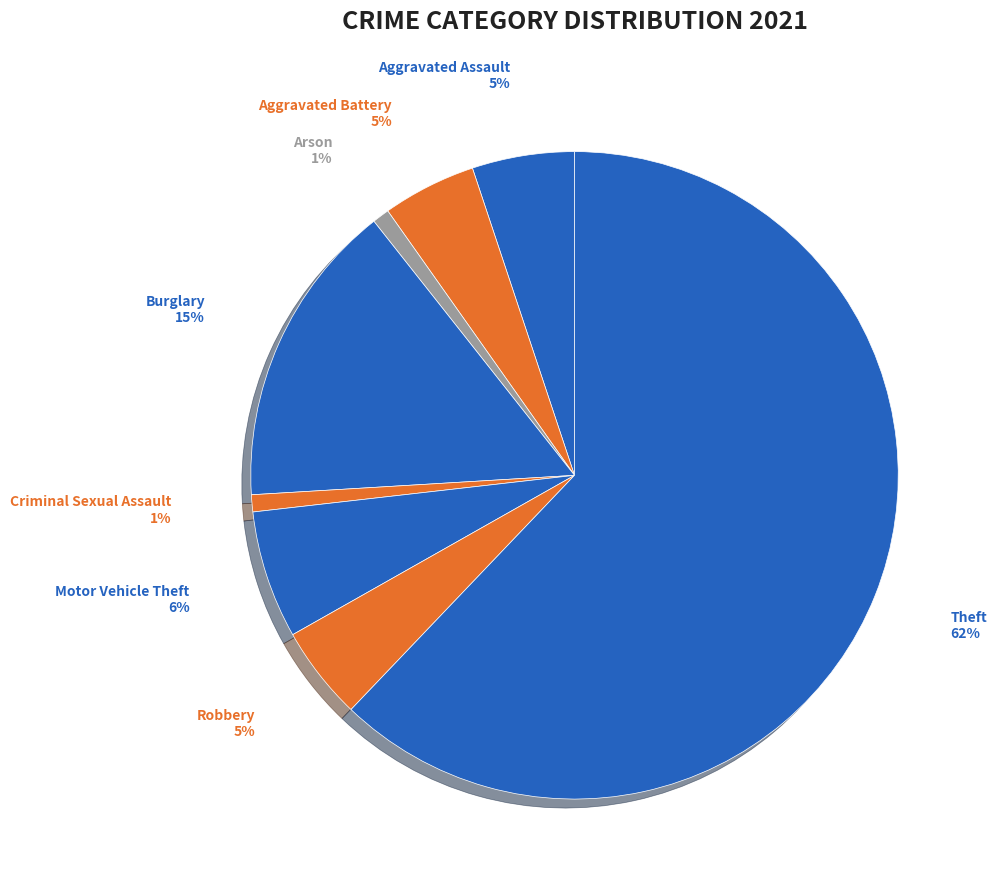

To the nearest percent, what percentage of the pie is Aggravated Battery?

5%